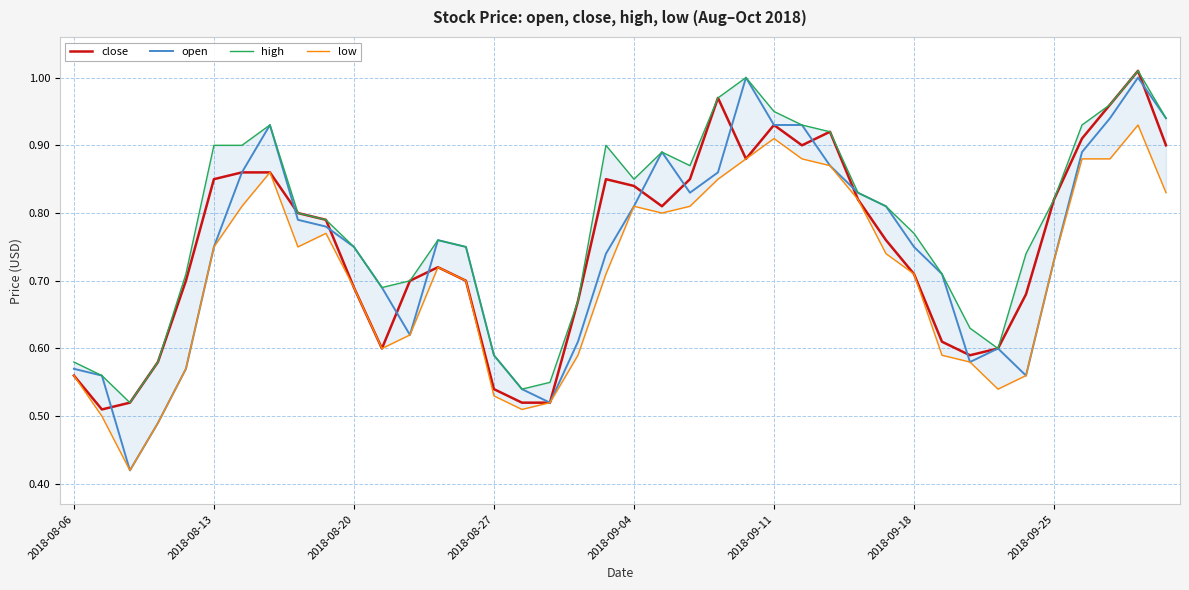

The value of close at 2018-09-18 is 0.2. True or false?

False